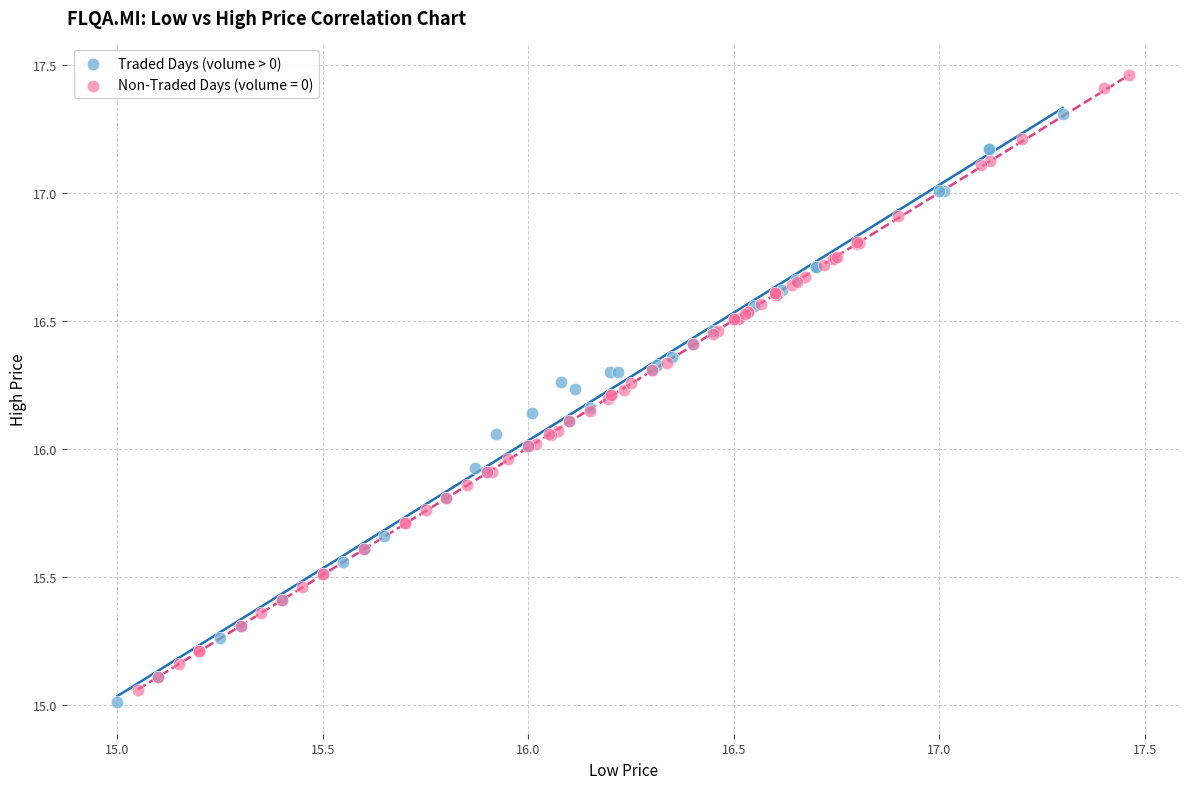

Which series contains the highest Y value?

Non-Traded Days (volume = 0)